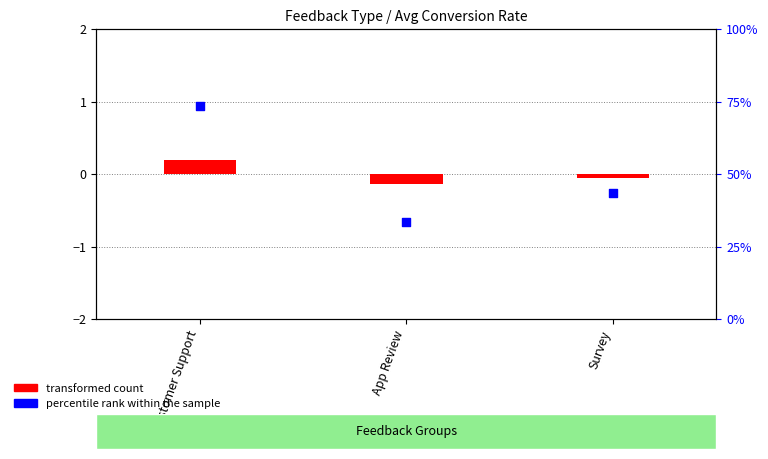

Which series has the largest total across all categories?

percentile rank within the sample